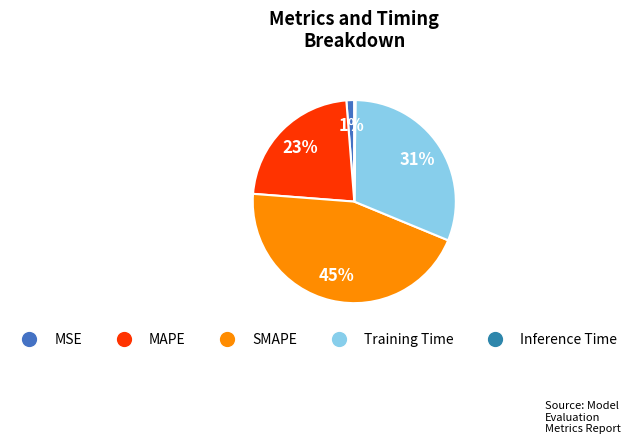

Which category has the smallest portion of the pie?

Inference Time